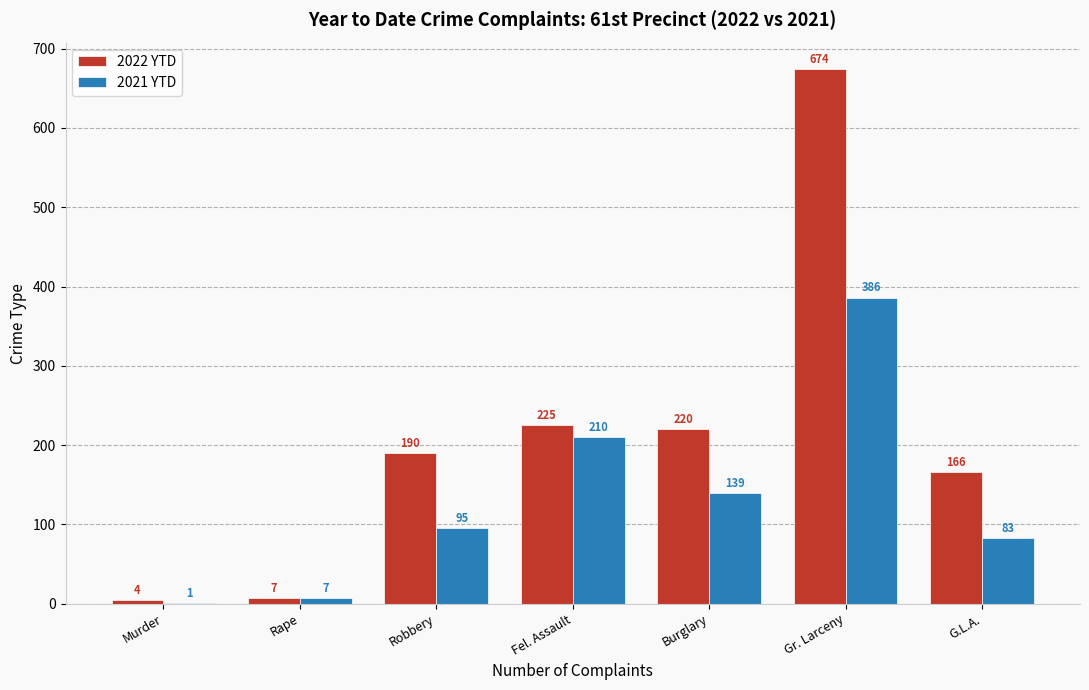

What is the highest value of the 2021 YTD series?

386